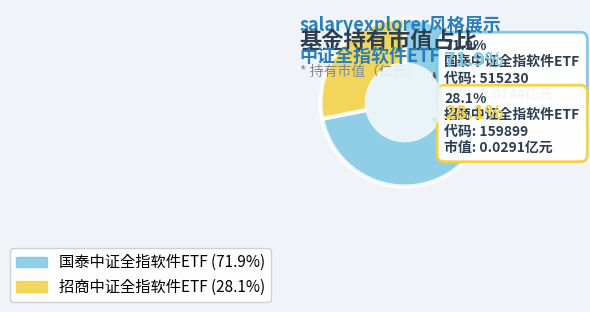

What percentage is the 国泰中证全指软件ETF slice, to the nearest percent?

72%